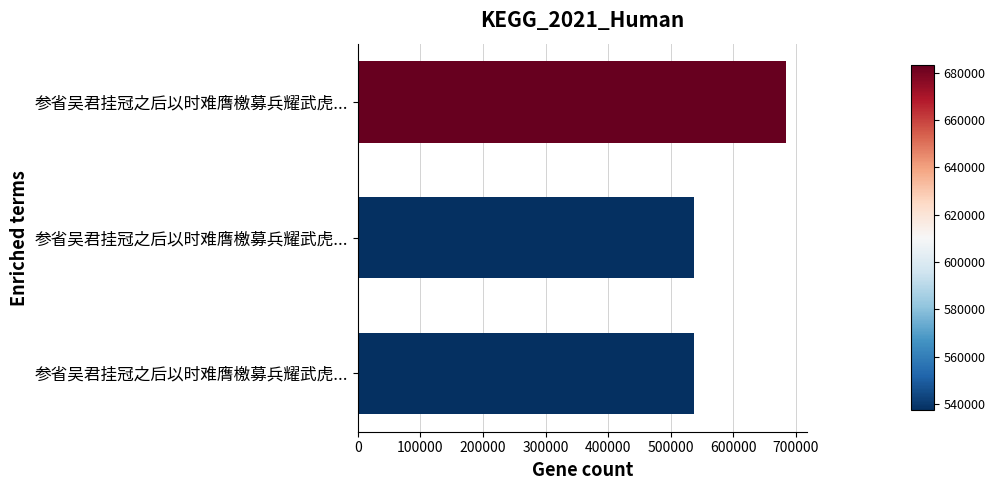

How many series are shown in this chart?

1